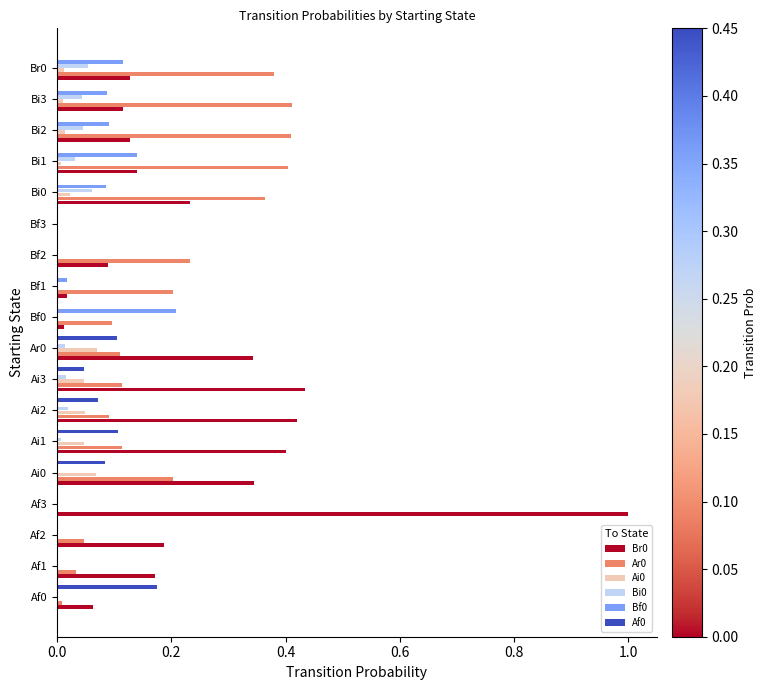

At which category is the sum across all series the highest?

Af3